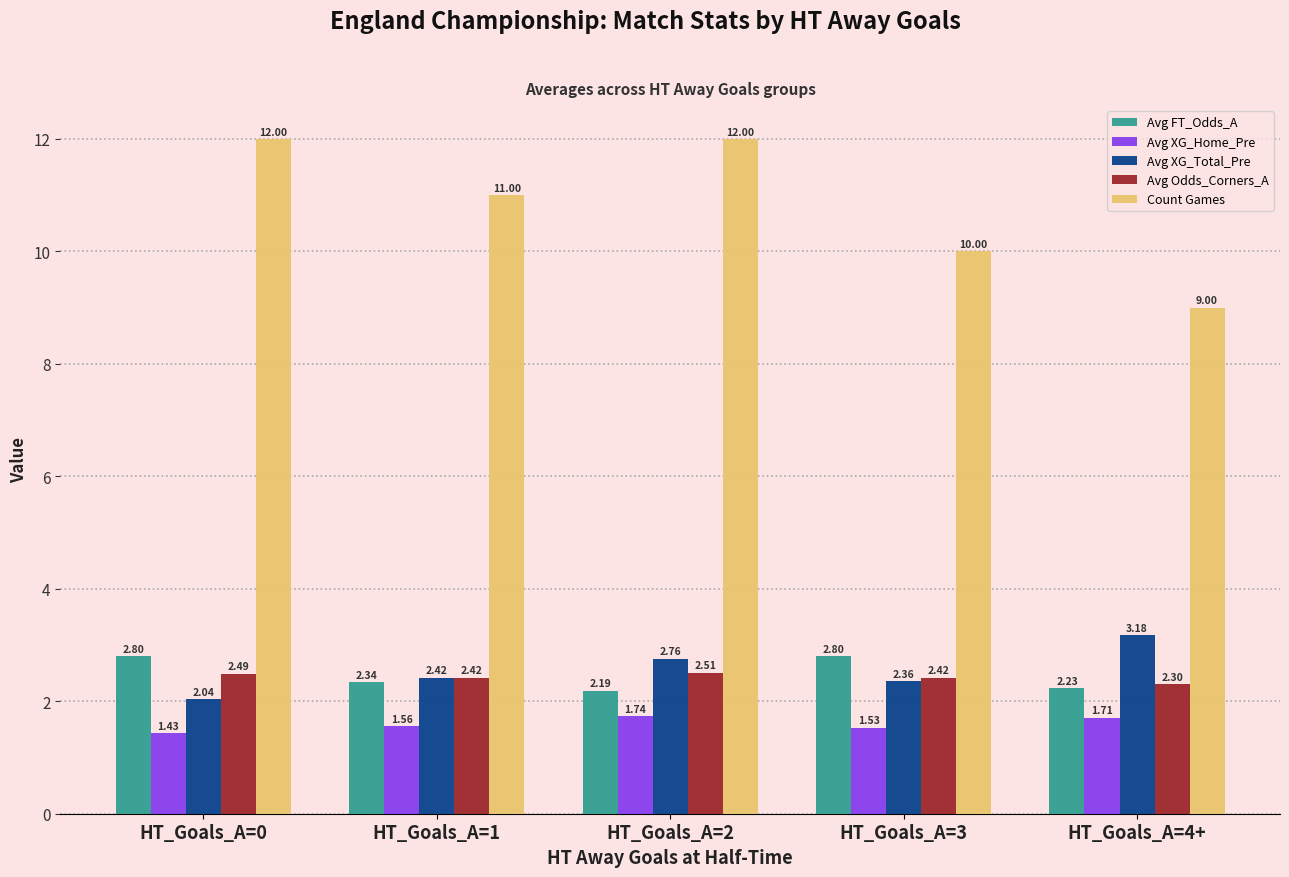

Which series has the widest spread of values?

Count Games